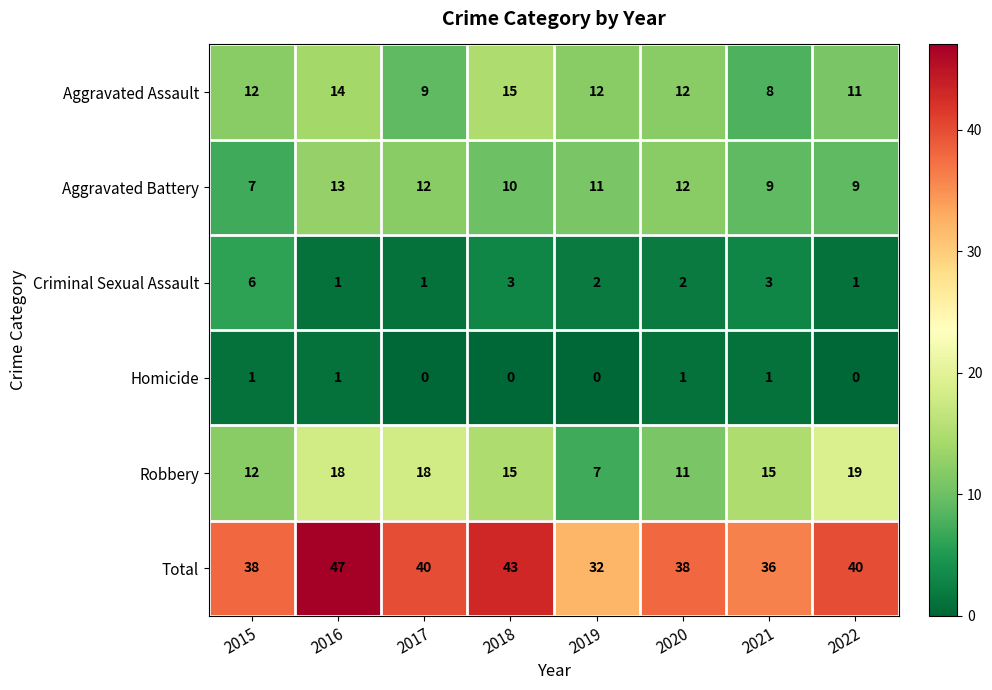

How many Aggravated Battery values are between 9 and 12?

6